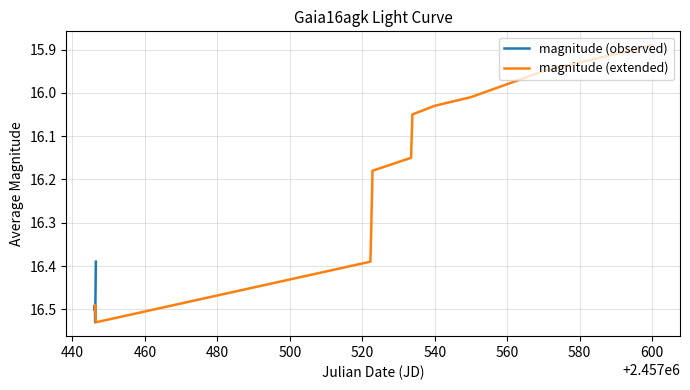

Is this an area chart (filled region under the line)?

No